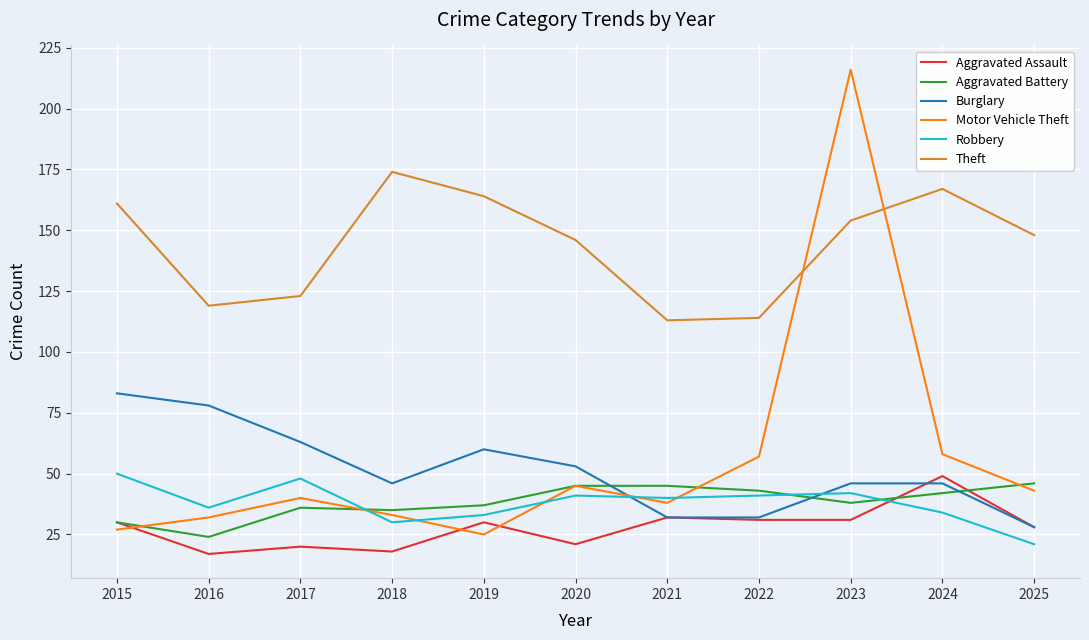

How many categories are shown in the chart?

11